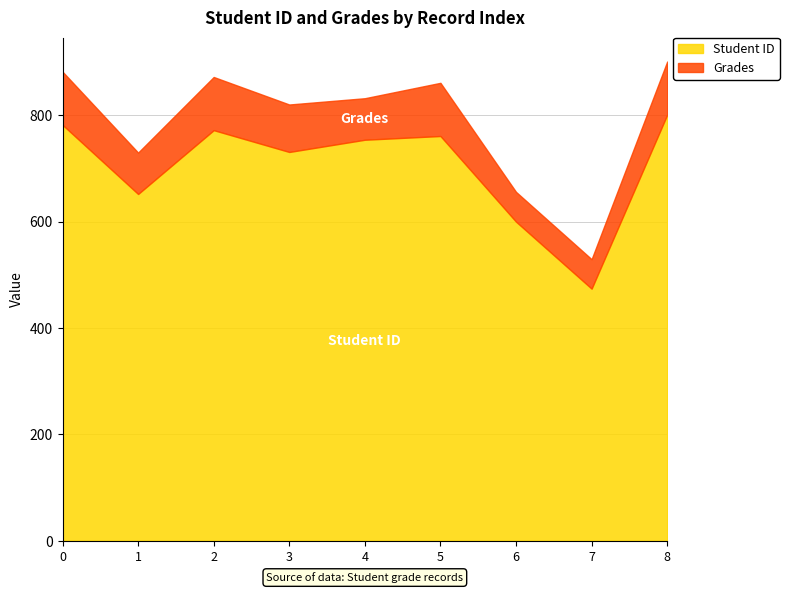

Does the chart have visible grid lines?

Yes